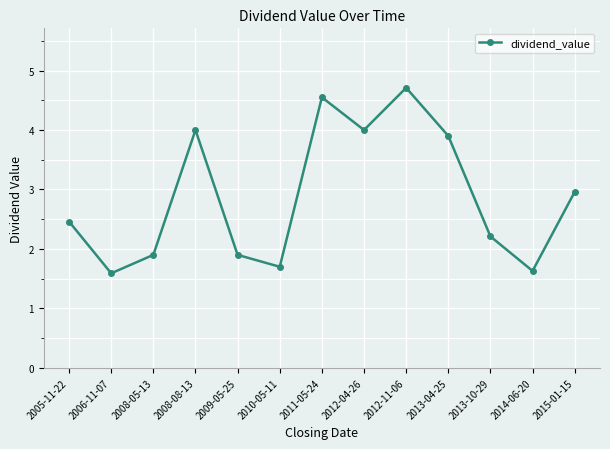

Where is the first local minimum?

2006-11-07